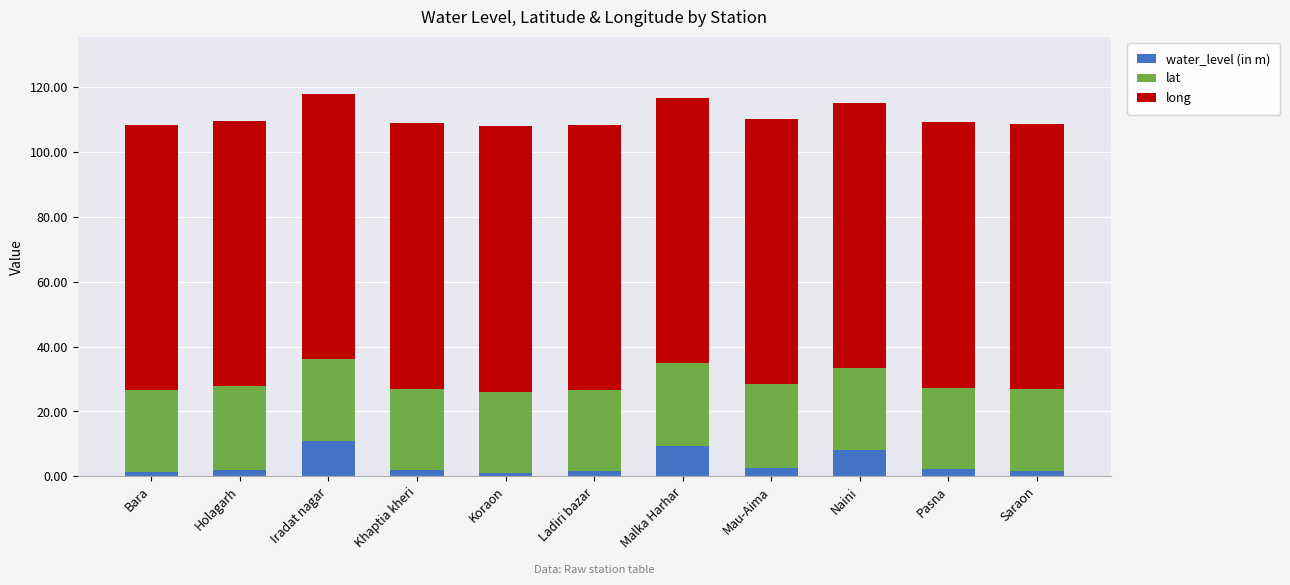

What is the difference between the maximum and minimum values in the water_level (in m) series?

9.7